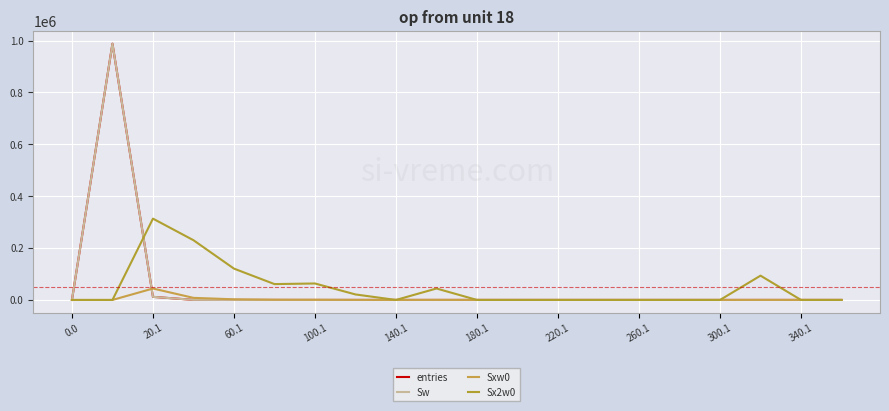

Does the chart have visible grid lines?

Yes